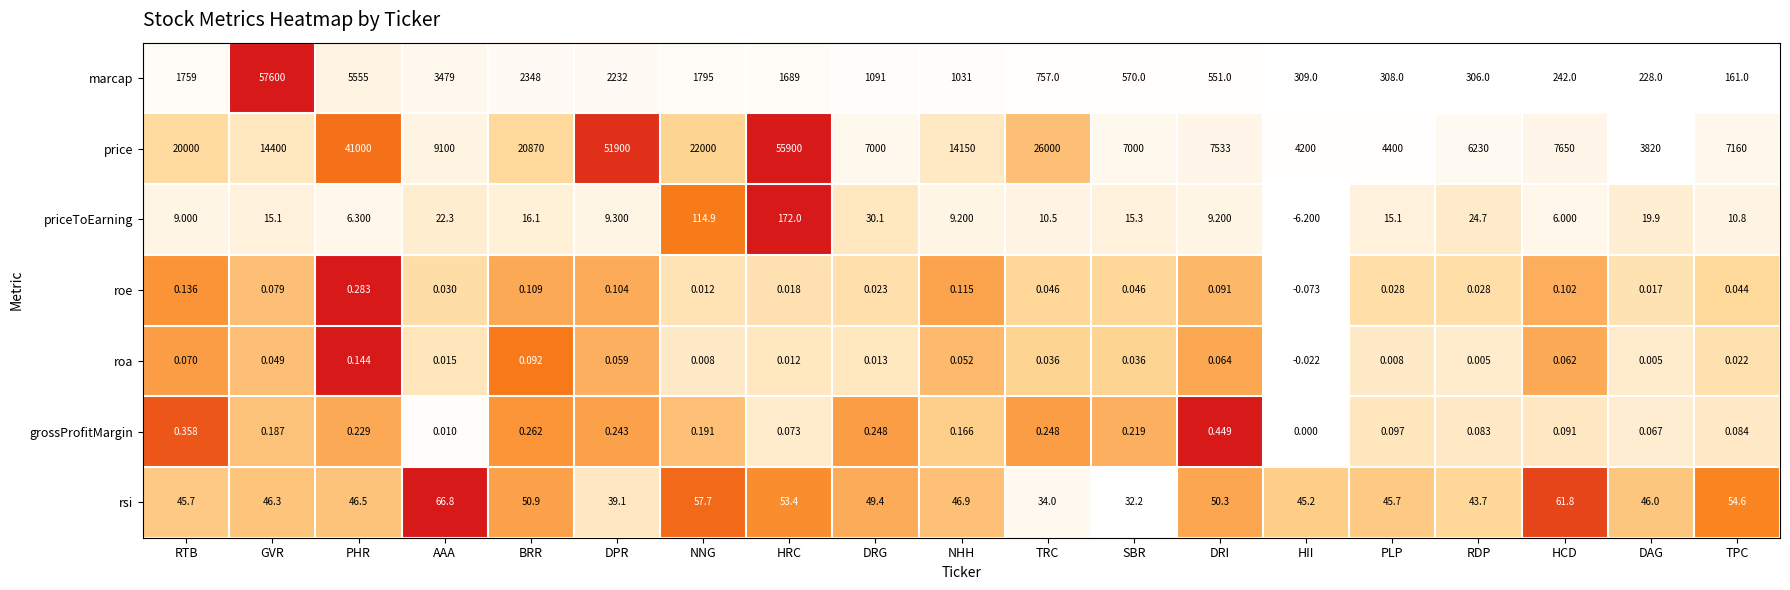

At which label does rsi first exceed 46?

GVR